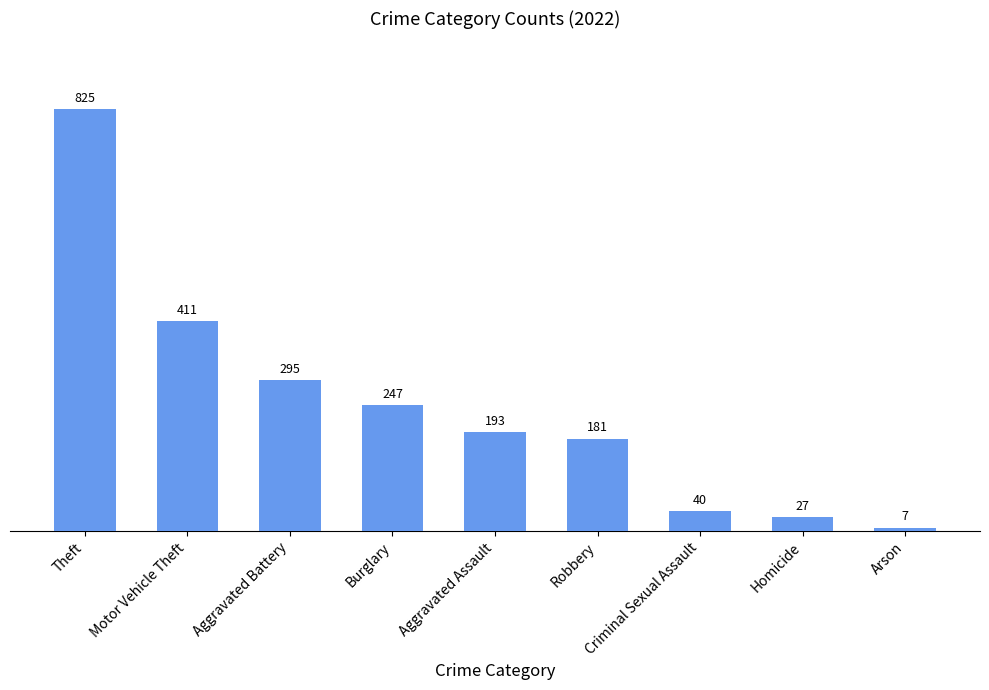

What is the sum of the values at Burglary and Homicide?

274